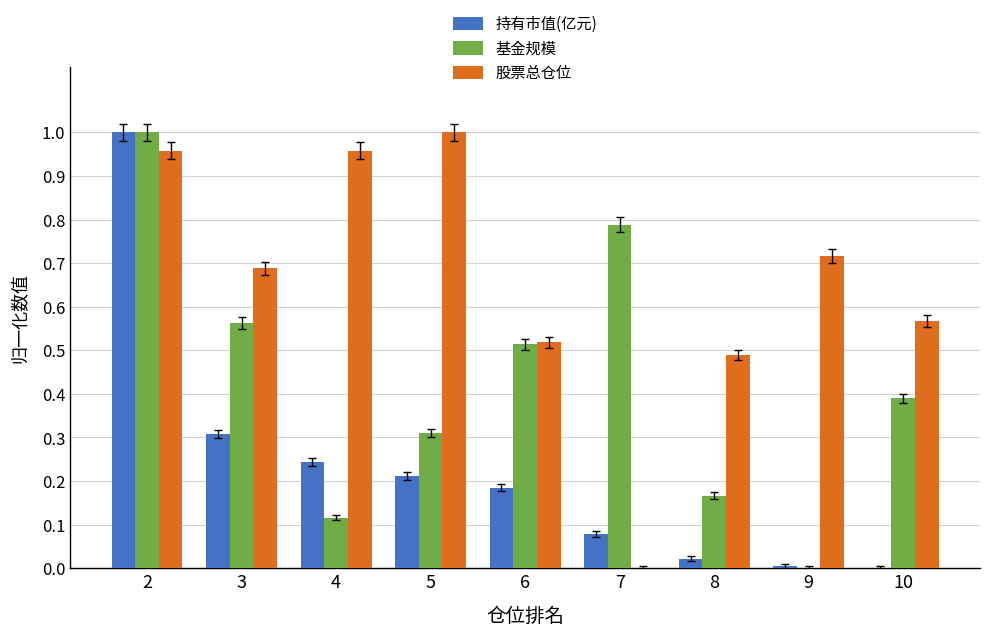

What is the sum of all 基金规模 values?

3.8